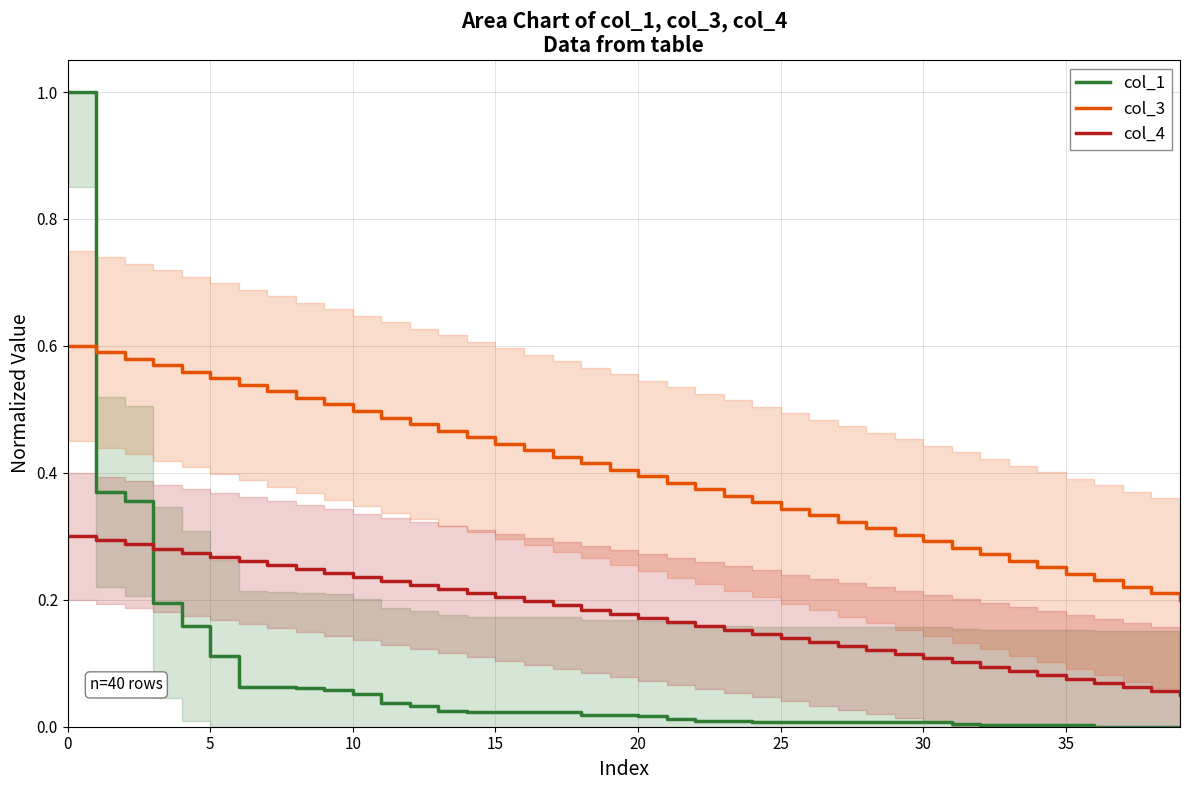

How many col_4 values are between 0 and 1?

40